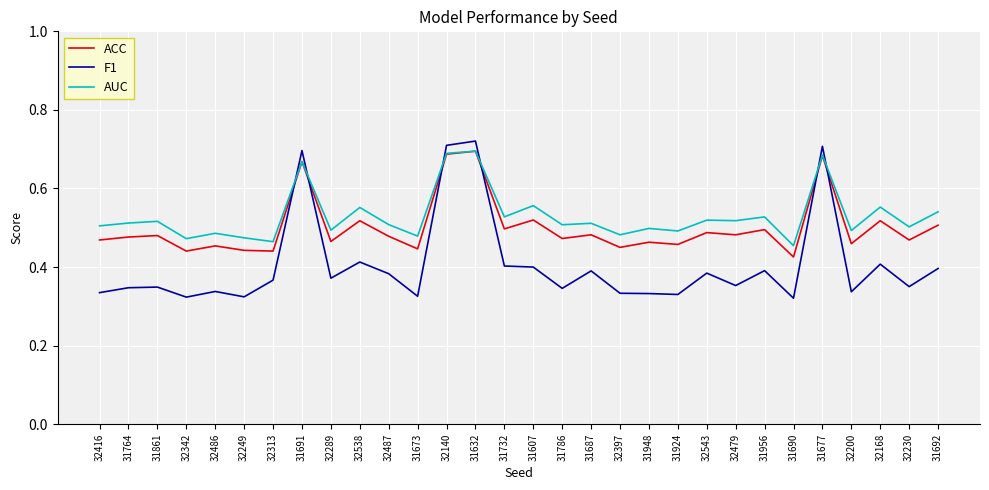

Which series has the largest range (max minus min)?

F1